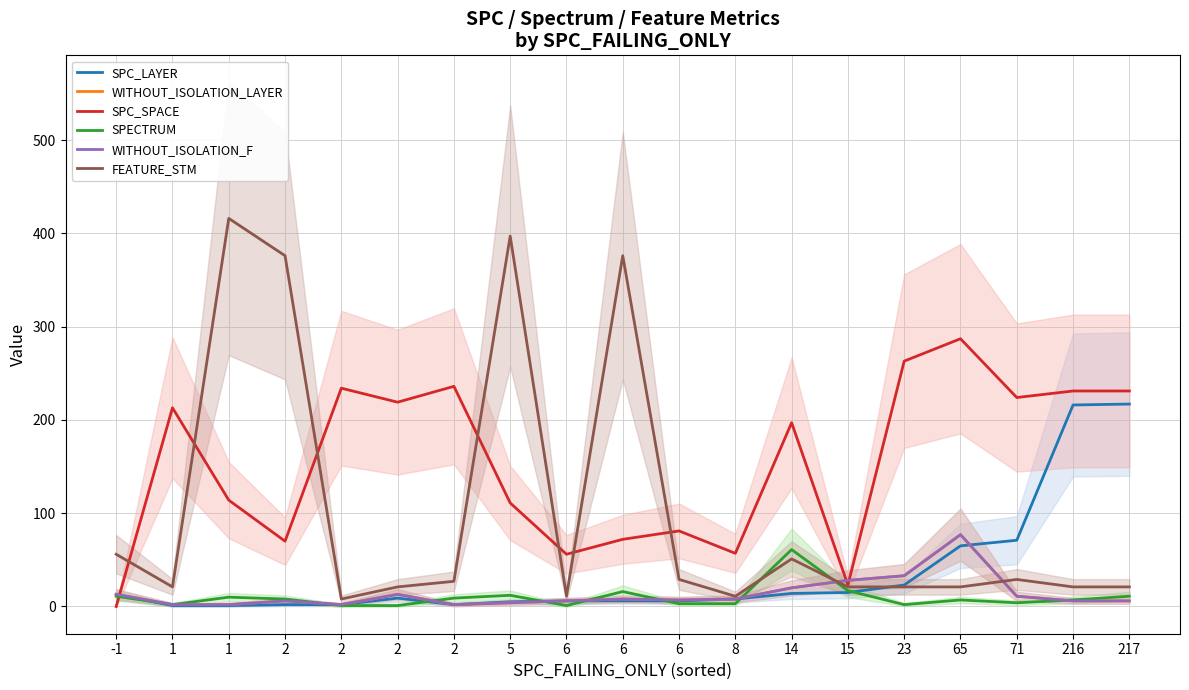

True or false: SPC_SPACE has more than 0 interior local peaks.

True